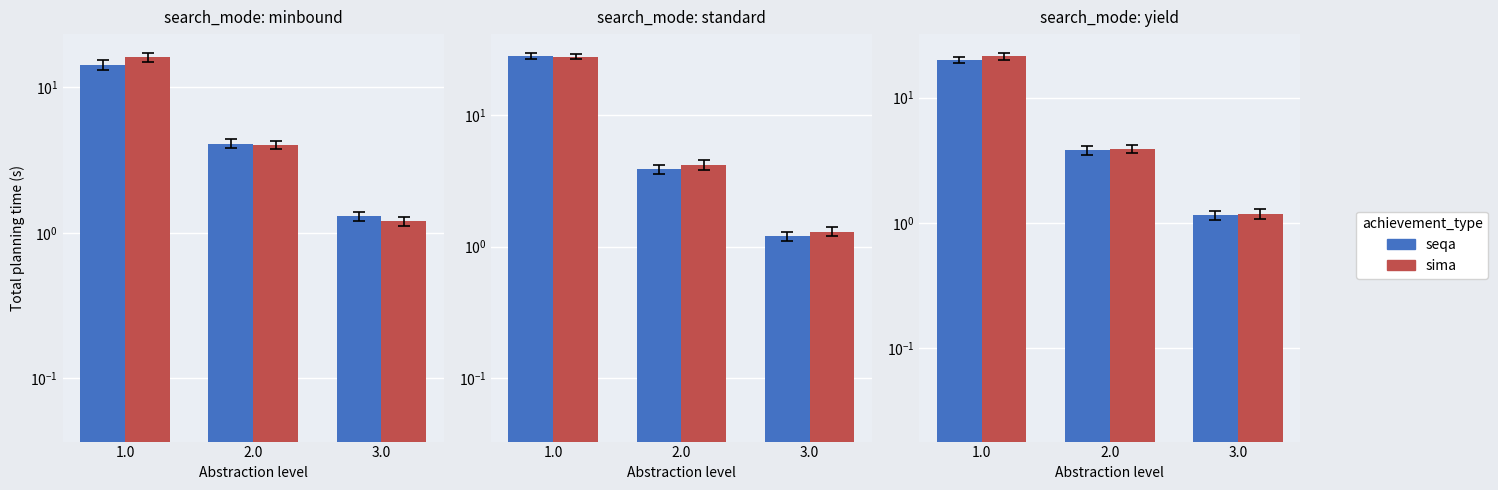

How many distinct data groups are displayed?

2